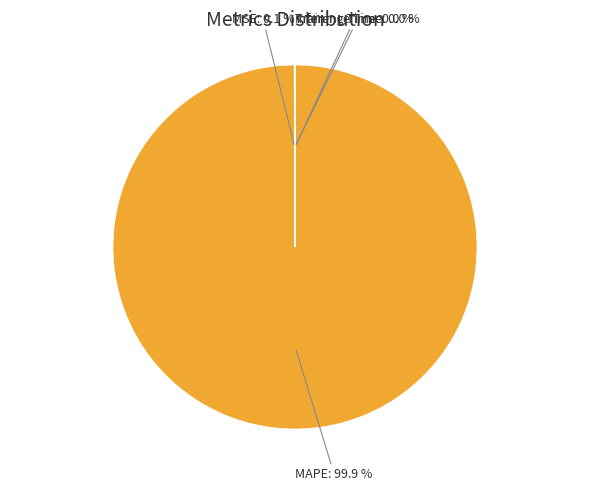

Which slice is the largest?

MAPE